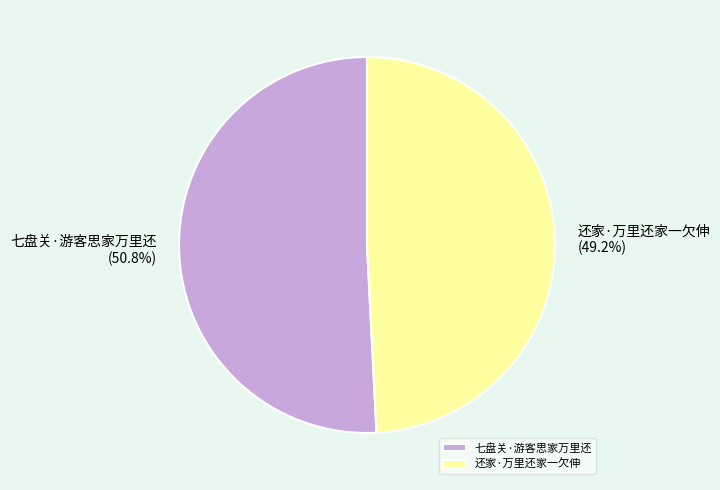

To the nearest percent, what percentage of the pie is 七盘关·游客思家万里还?

51%